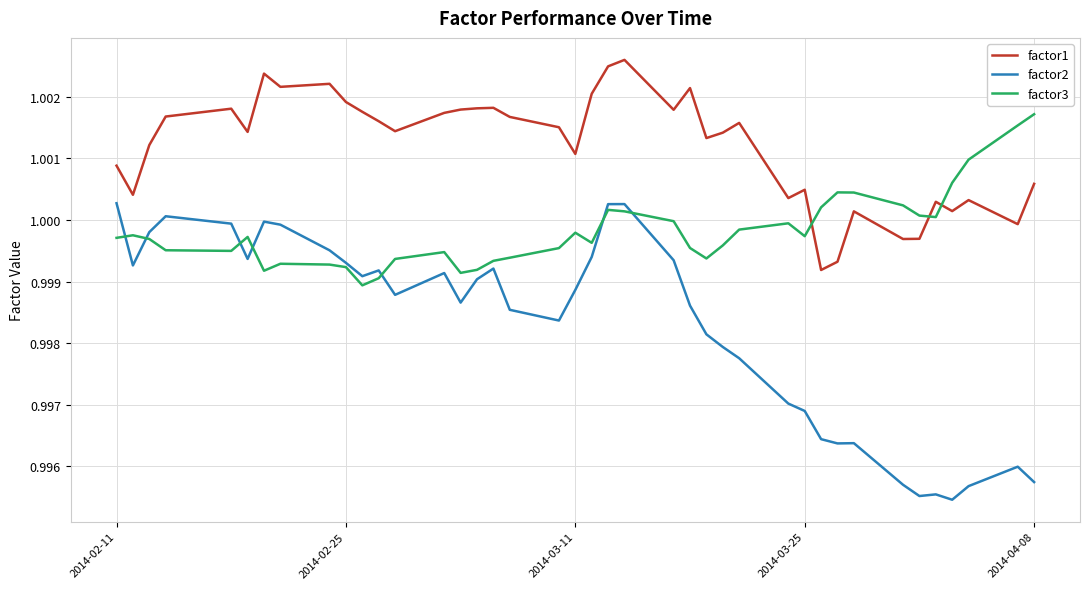

True or false: factor1 and factor2 cross at least once.

False